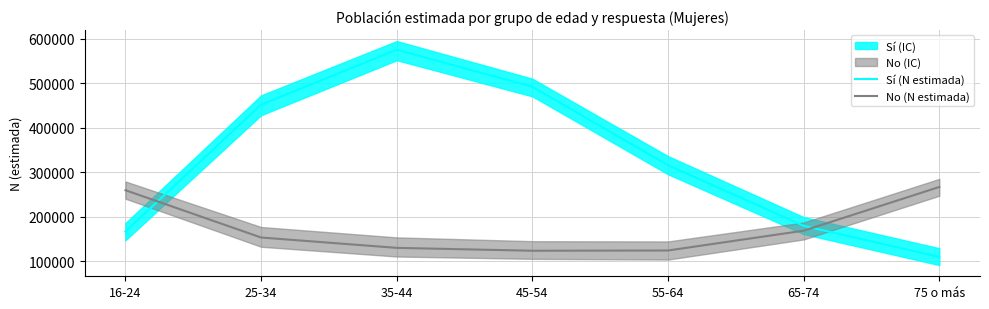

Rank the series by their average value, from lowest to highest.

No (N estimada), Sí (N estimada)